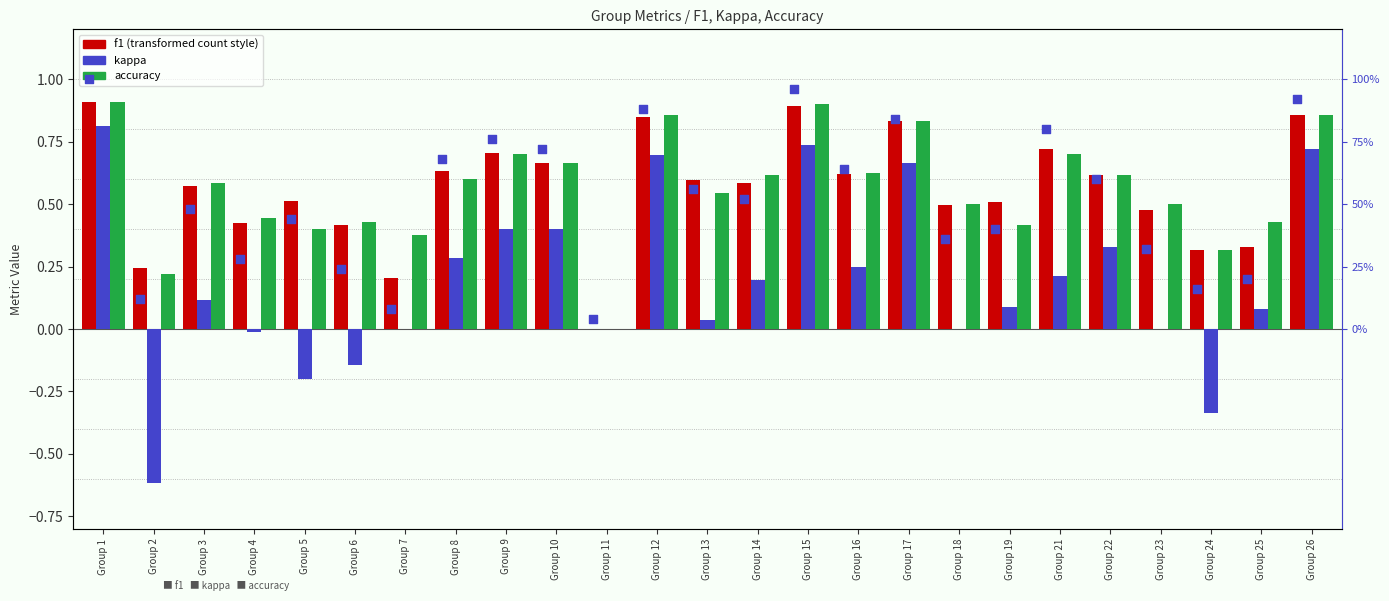

At how many categories does at least one series exceed 26?

19